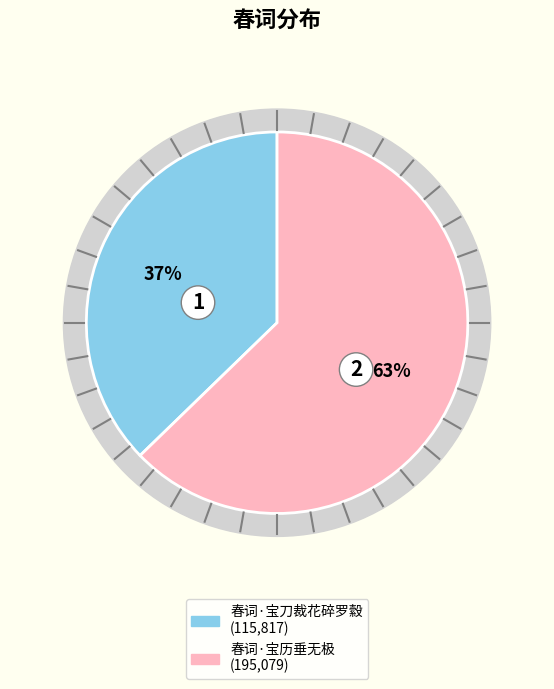

Does 春词·宝历垂无极 account for over 50% of the chart?

Yes